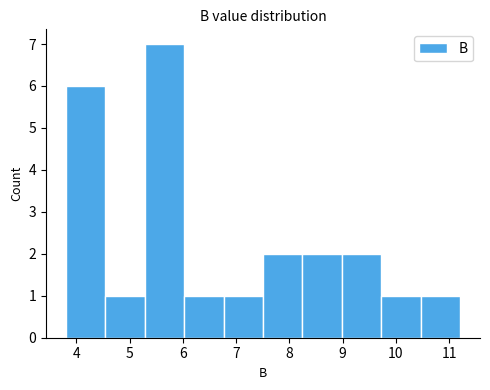

Reading left to right, list every bar in this chart as the range it spans on the x-axis followed by its height. Neither the bar edges nor the heights are printed on the chart, so give them approximately, as read against the axes.

3.8 to 4.5: 6
4.5 to 5.3: 1
5.3 to 6.0: 7
6.0 to 6.8: 1
6.8 to 7.5: 1
7.5 to 8.2: 2
8.2 to 9.0: 2
9.0 to 9.7: 2
9.7 to 10.5: 1
10.5 to 11.2: 1